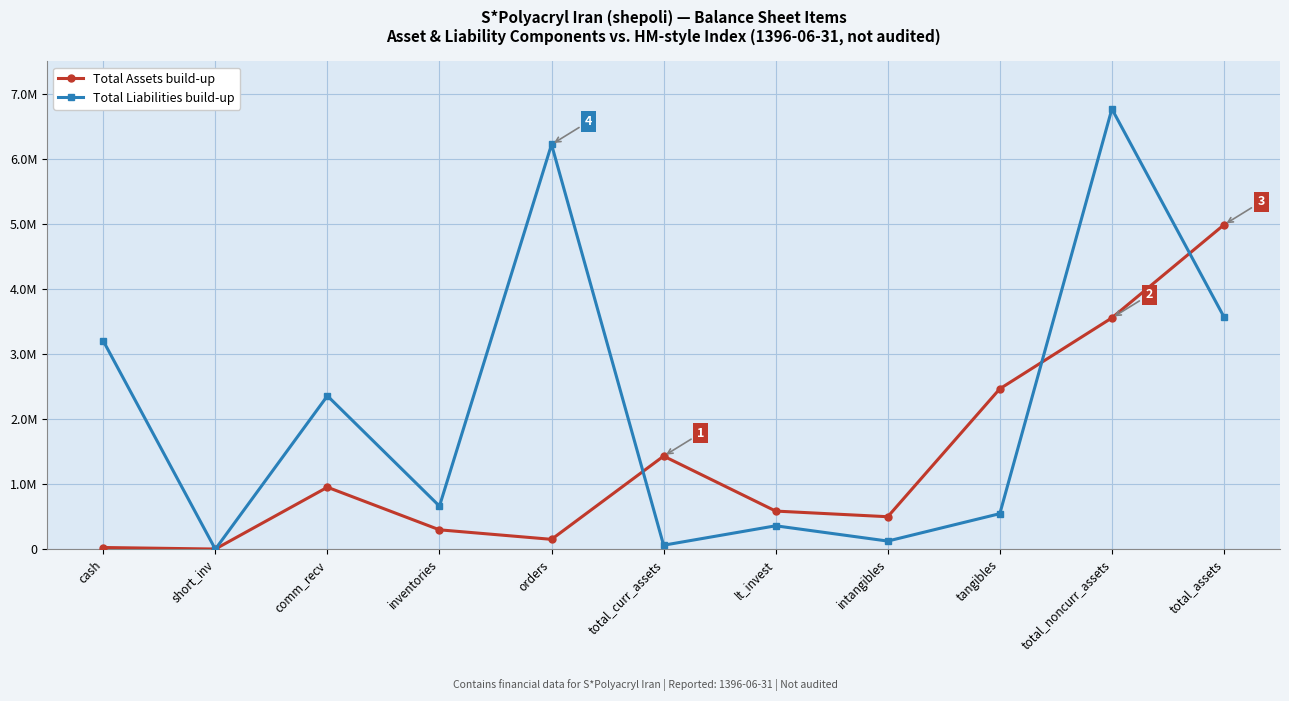

Reading left to right, transcribe all the data shown in this chart.

Total Assets build-up: cash=26207	short_inv=2507	comm_recv=952886	inventories=297933	orders=151587	total_curr_assets=1431120	lt_invest=586179	intangibles=499348	tangibles=2466146	total_noncurr_assets=3556187	total_assets=4987307
Total Liabilities build-up: cash=3202354	short_inv=131	comm_recv=2357478	inventories=662225	orders=6222188	total_curr_assets=61385	lt_invest=359941	intangibles=125089	tangibles=546415	total_noncurr_assets=6768603	total_assets=3570980